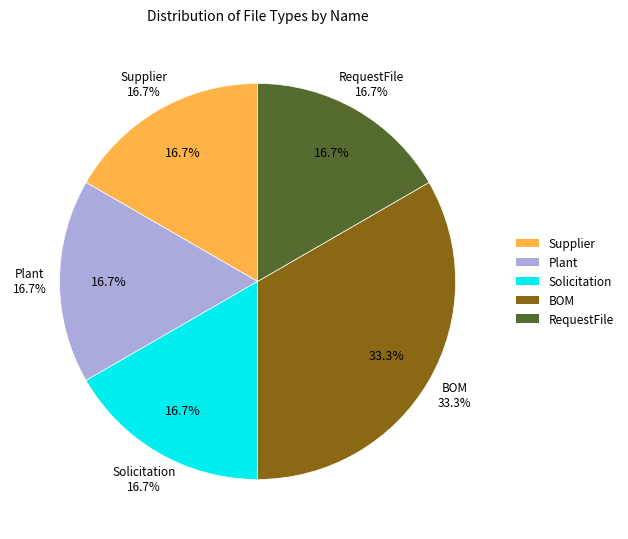

How many segments does this pie chart have?

5